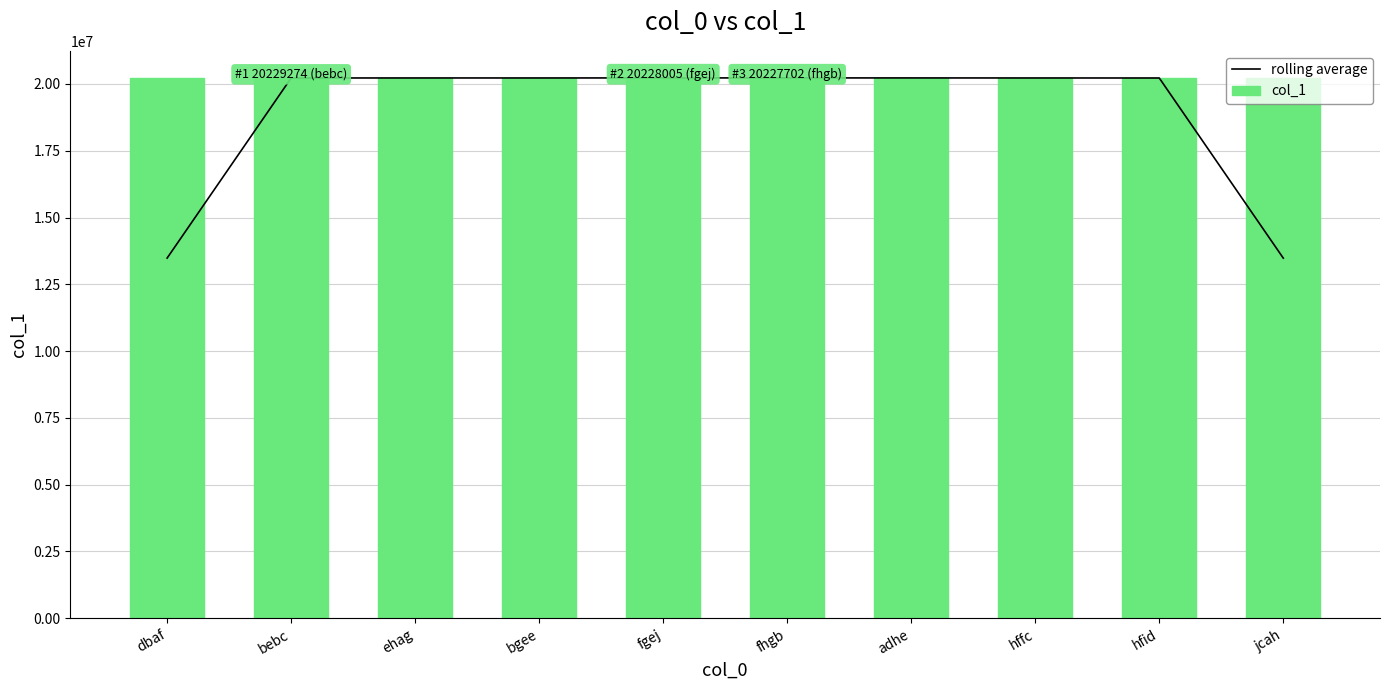

What is the minimum value shown in the chart?

13482120.3